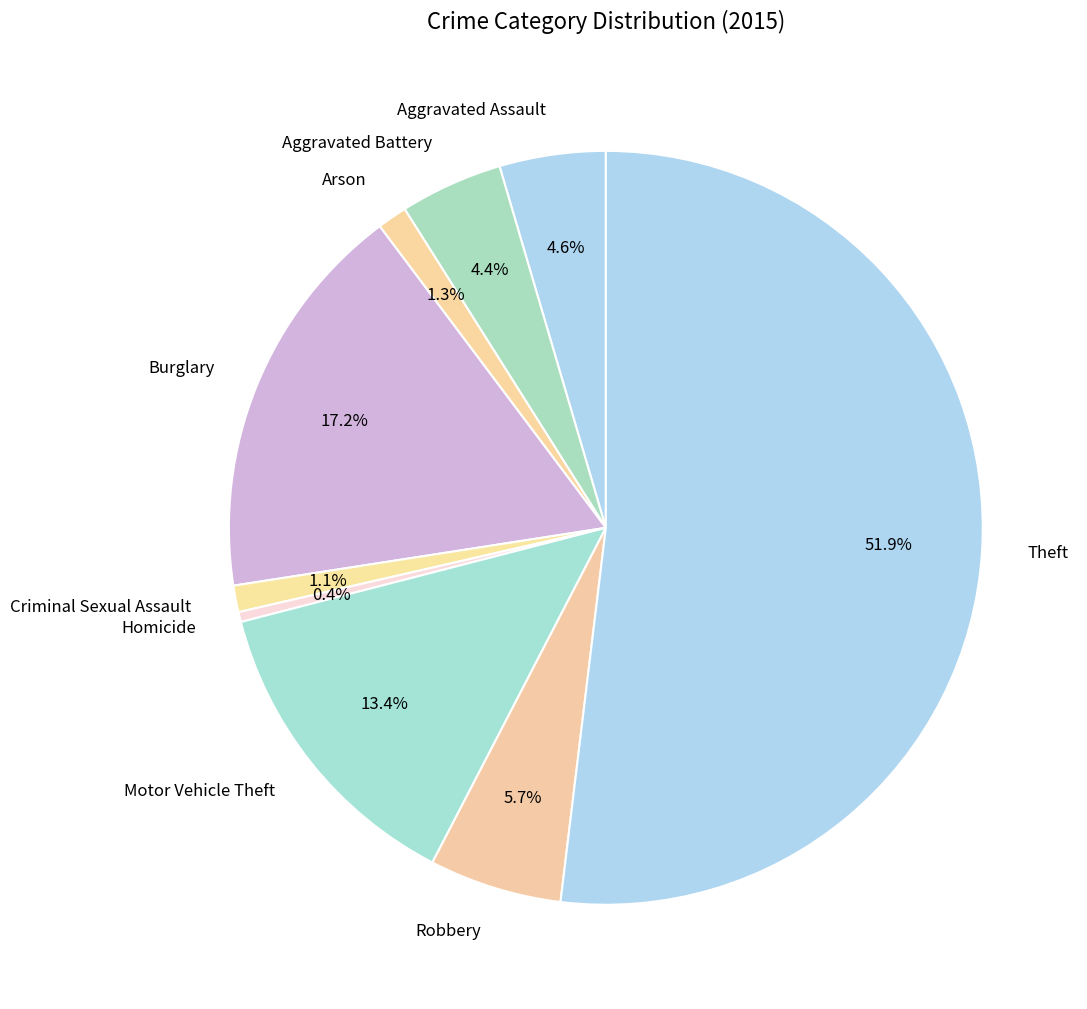

Which slice is the smallest?

Homicide